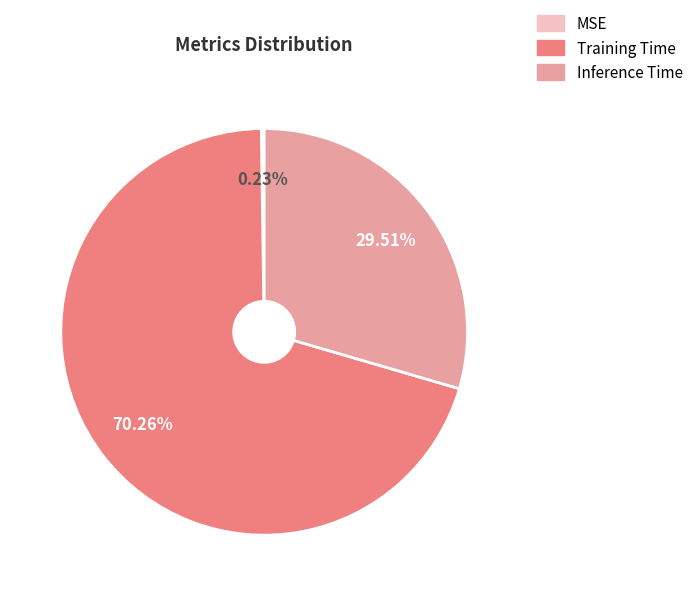

How much of the chart is everything except Inference Time?

70.5%